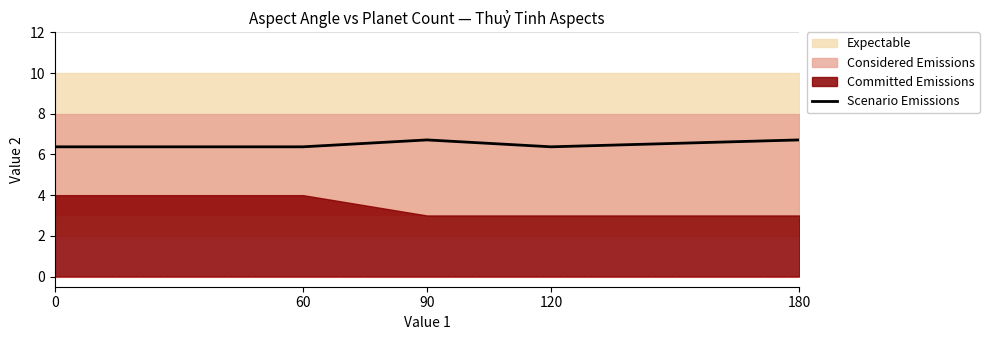

What is the value of the 1st point from the left?

6.4